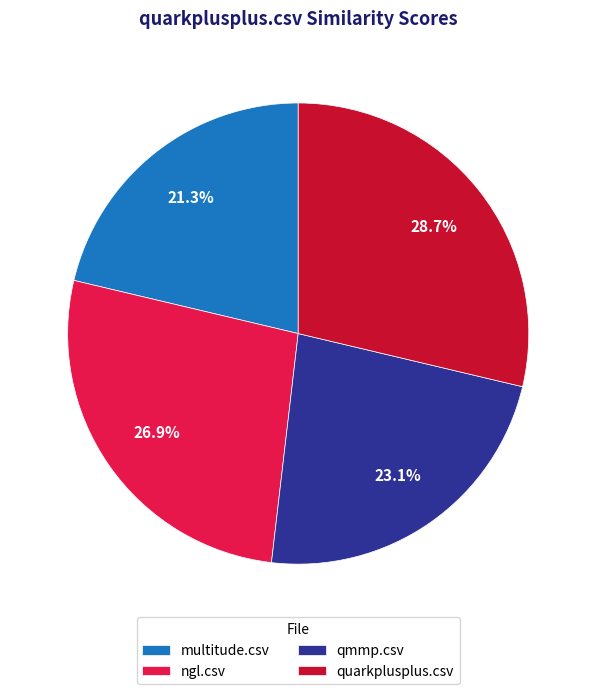

True or false: qmmp.csv accounts for 23% of the total.

True